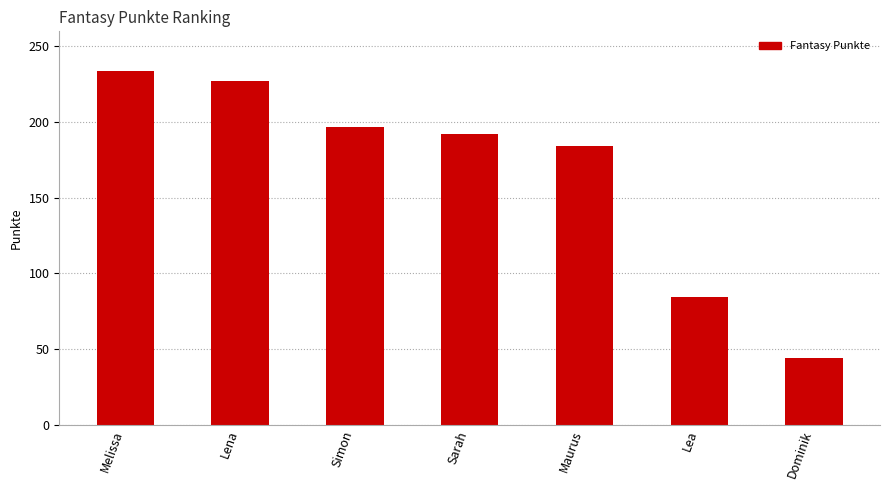

Rank the categories by value from lowest to highest.

Dominik, Lea, Maurus, Sarah, Simon, Lena, Melissa